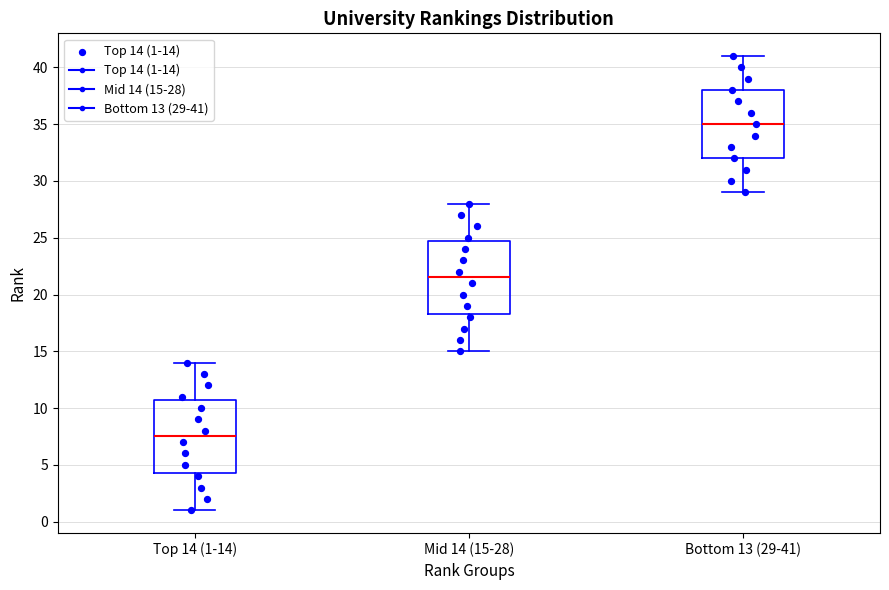

Reading left to right, transcribe this box plot: for each box, give where its median line is, the range the box spans, and where its two whiskers end, as read against the y-axis. The values are not printed on the chart, so give them approximately, as read against the axis.

Top 14 (1-14): median 7.5, box 4.5 to 11.0, whiskers 1.0 to 14.0
Mid 14 (15-28): median 21.5, box 18.5 to 25.0, whiskers 15.0 to 28.0
Bottom 13 (29-41): median 35.0, box 32.0 to 38.0, whiskers 29.0 to 41.0